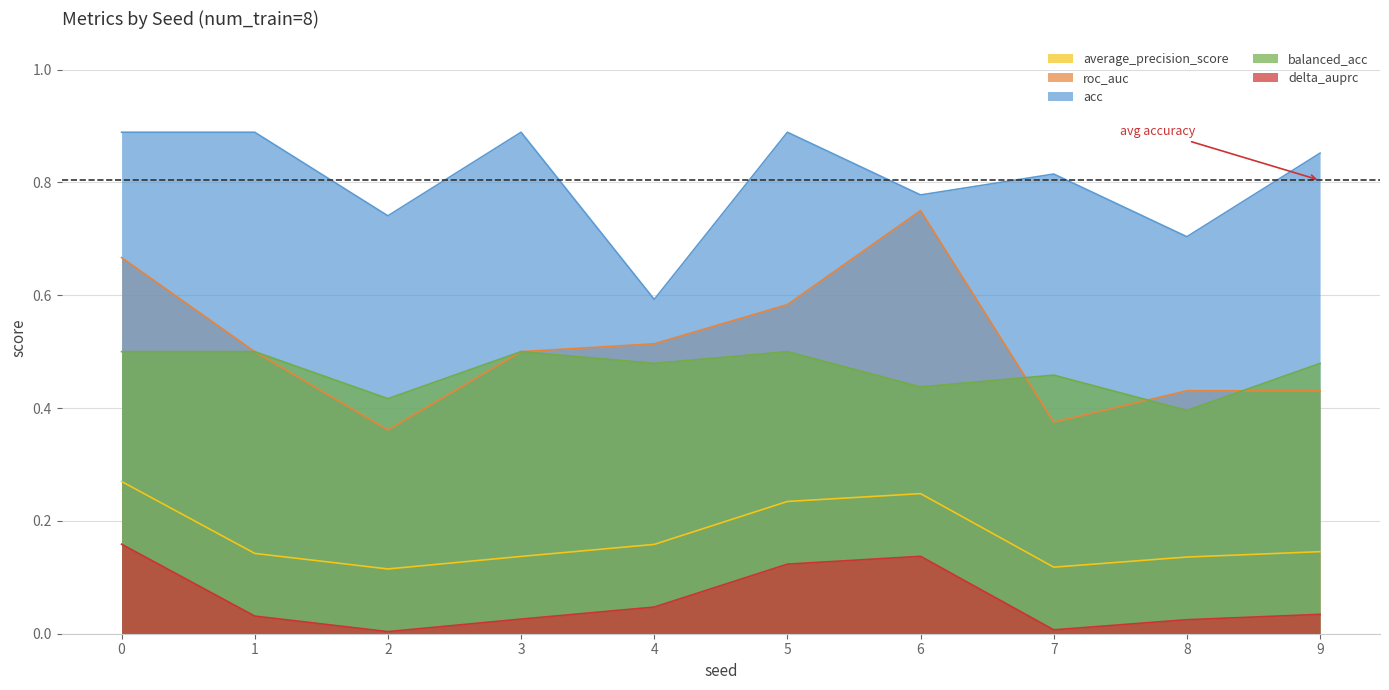

Which has a higher value, 7 or 2?

7